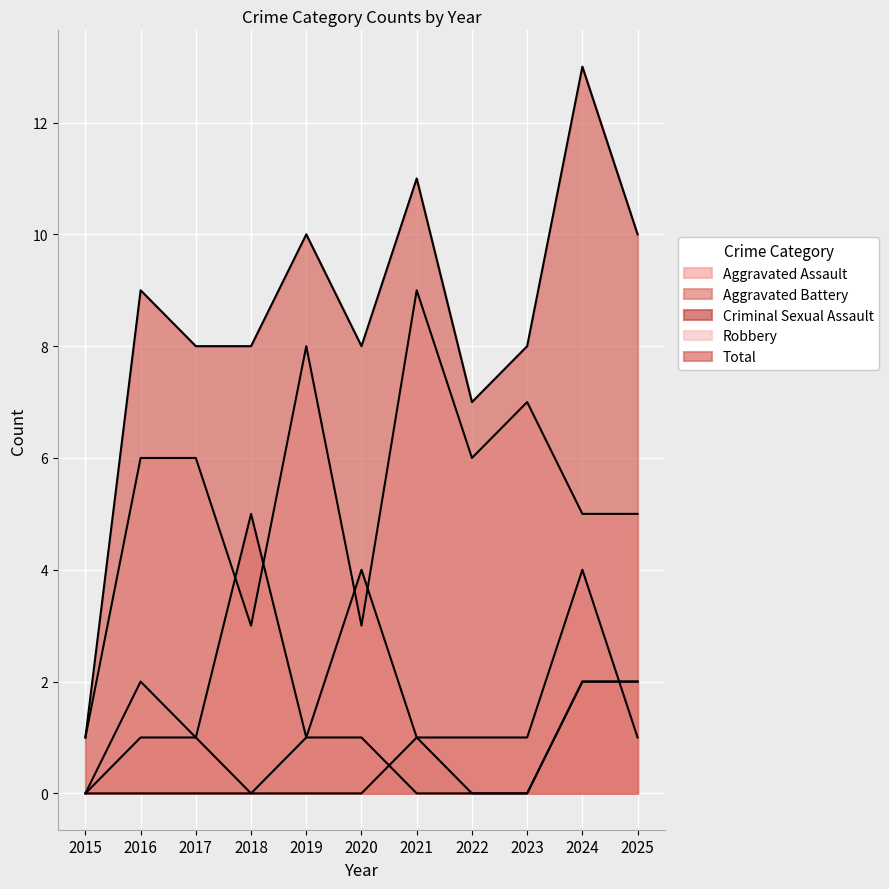

Count the number of data series in this chart.

5